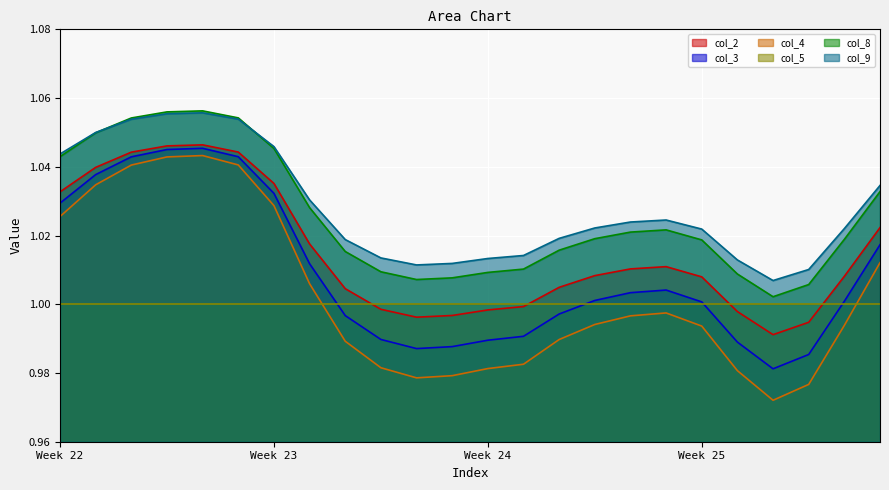

True or false: col_5 has a value of 1.5 at Week 23.

False